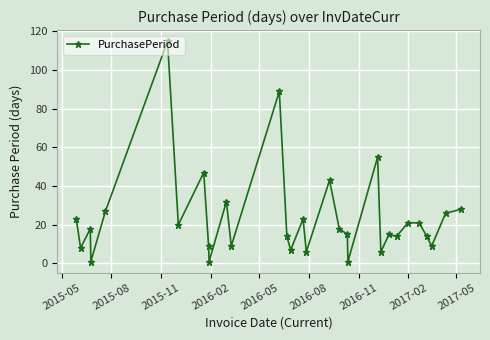

What is the sum of all values?

735